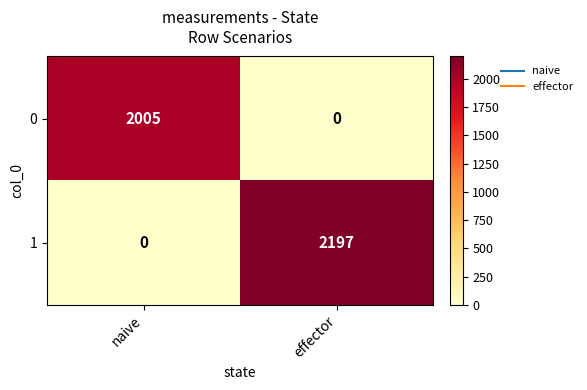

What is the sum of the 0 values at naive and effector?

2005